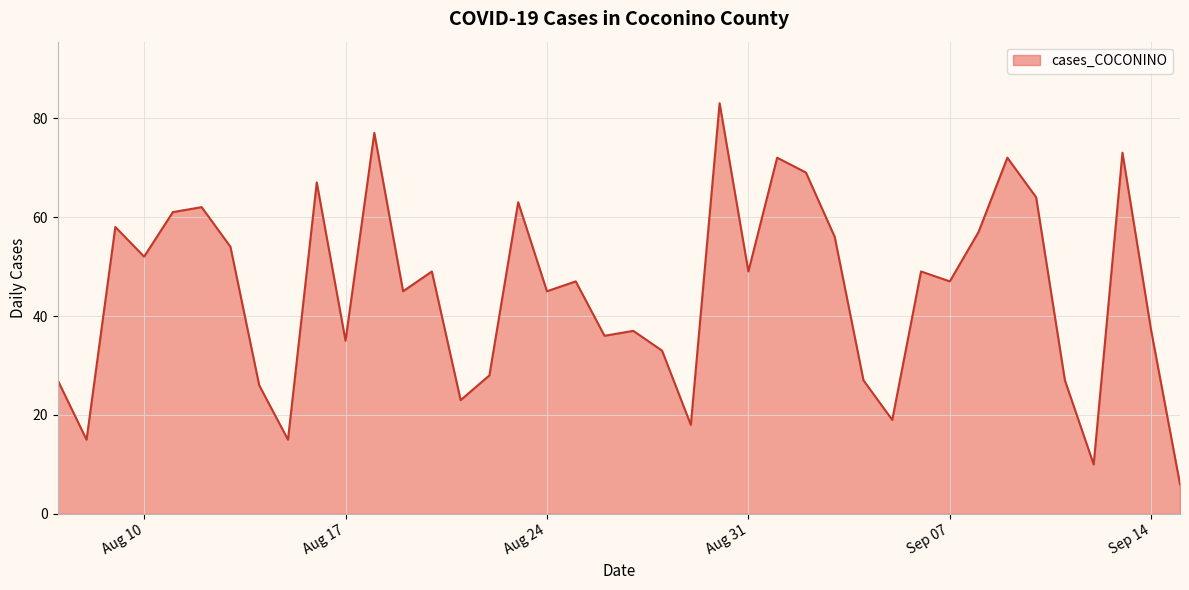

What is the difference between the maximum and minimum values?

77